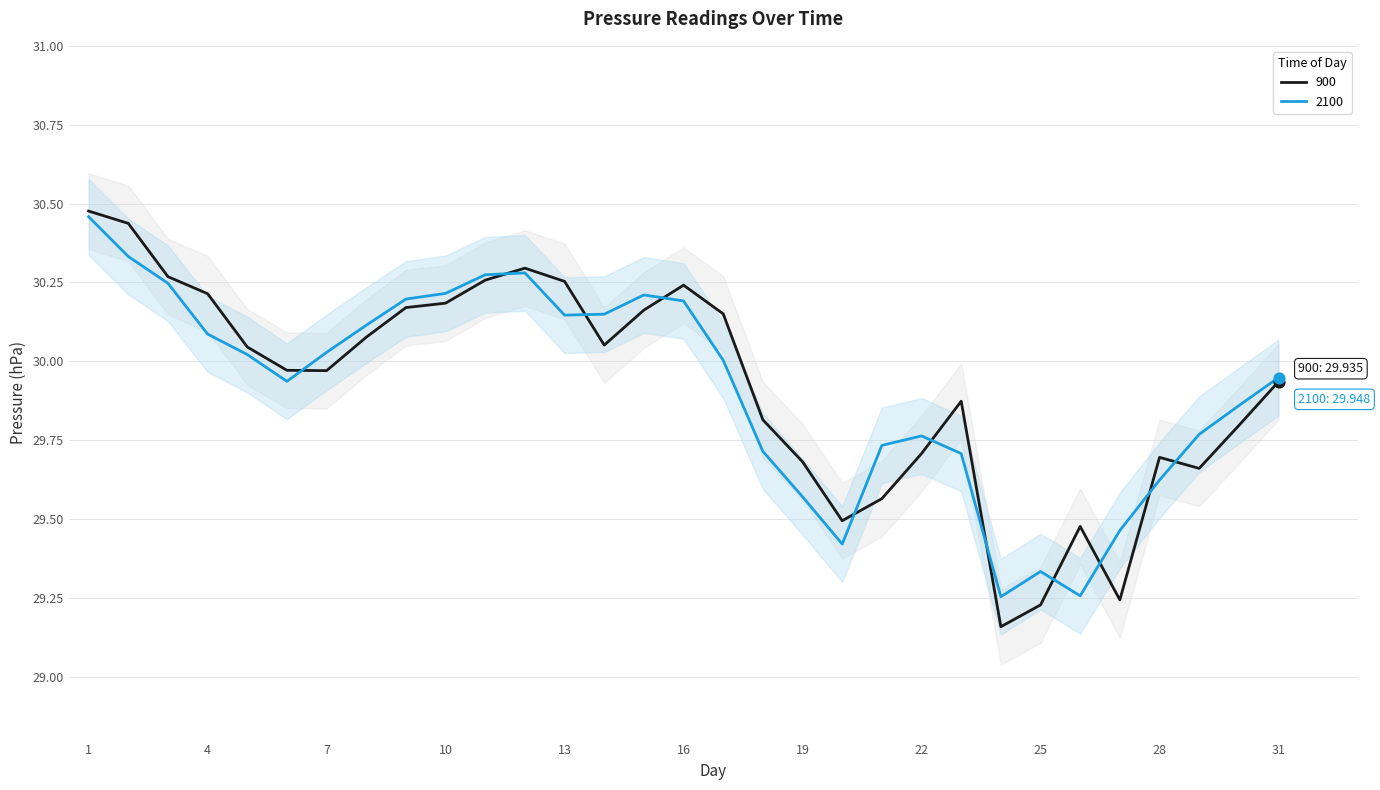

What are all the series names shown in the legend?

900, 2100